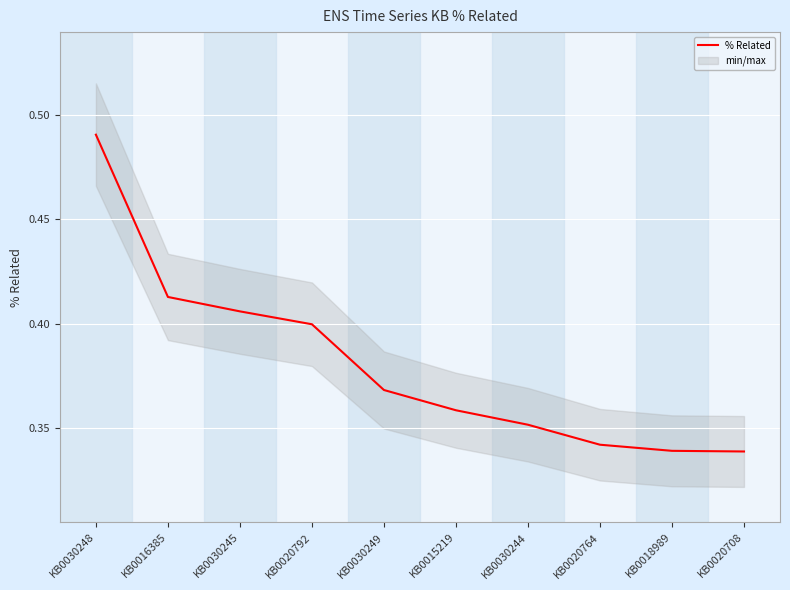

Reading left to right, extract all data points from this chart.

0.5	0.4	0.4	0.4	0.4	0.4	0.4	0.3	0.3	0.3